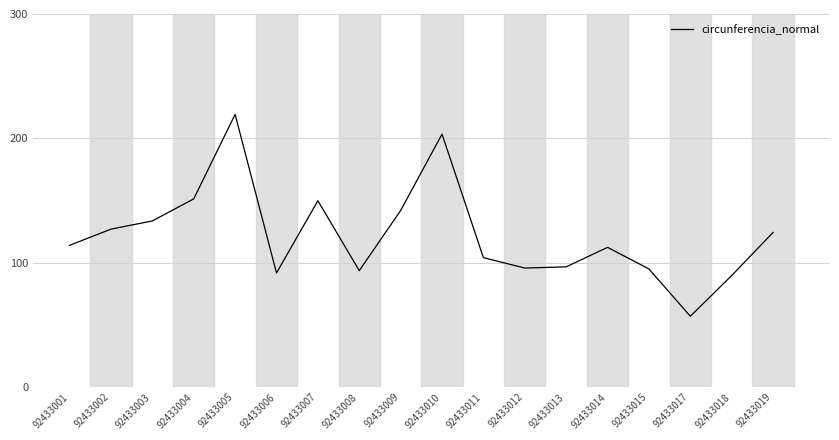

What is the approximate value at 92433018?

89.7